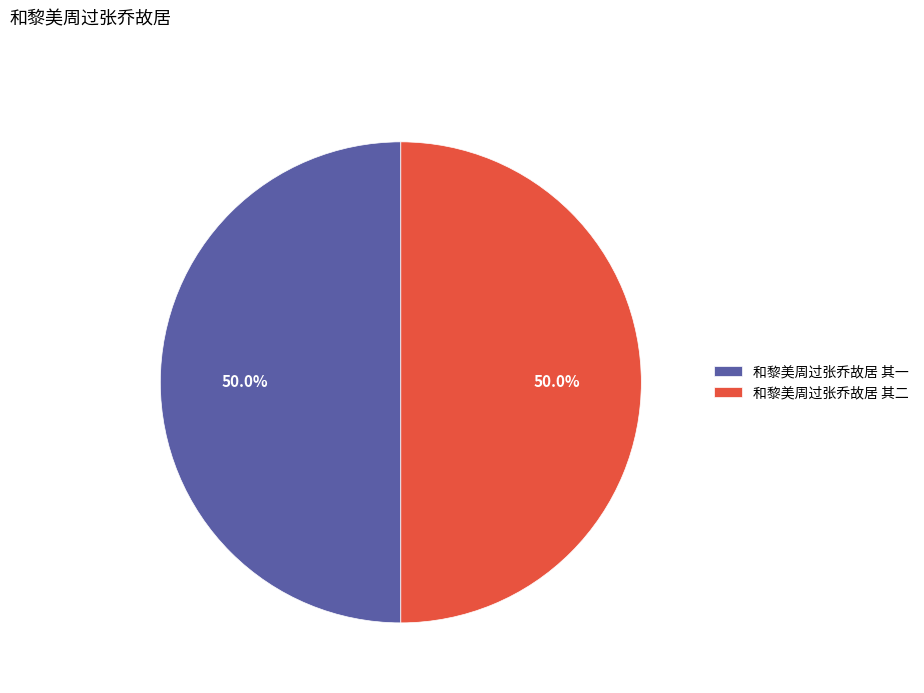

What percentage is NOT represented by 和黎美周过张乔故居 其一?

50.0%